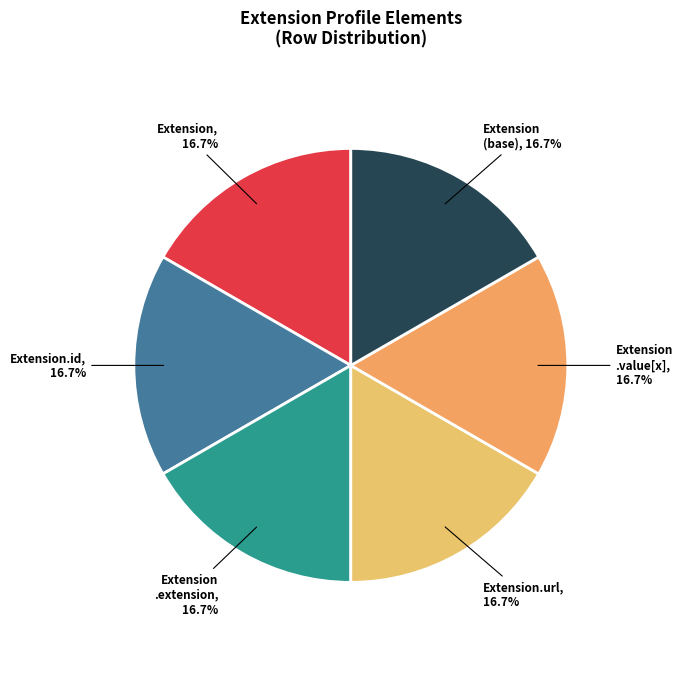

What percentage is the Extension slice, to the nearest percent?

17%